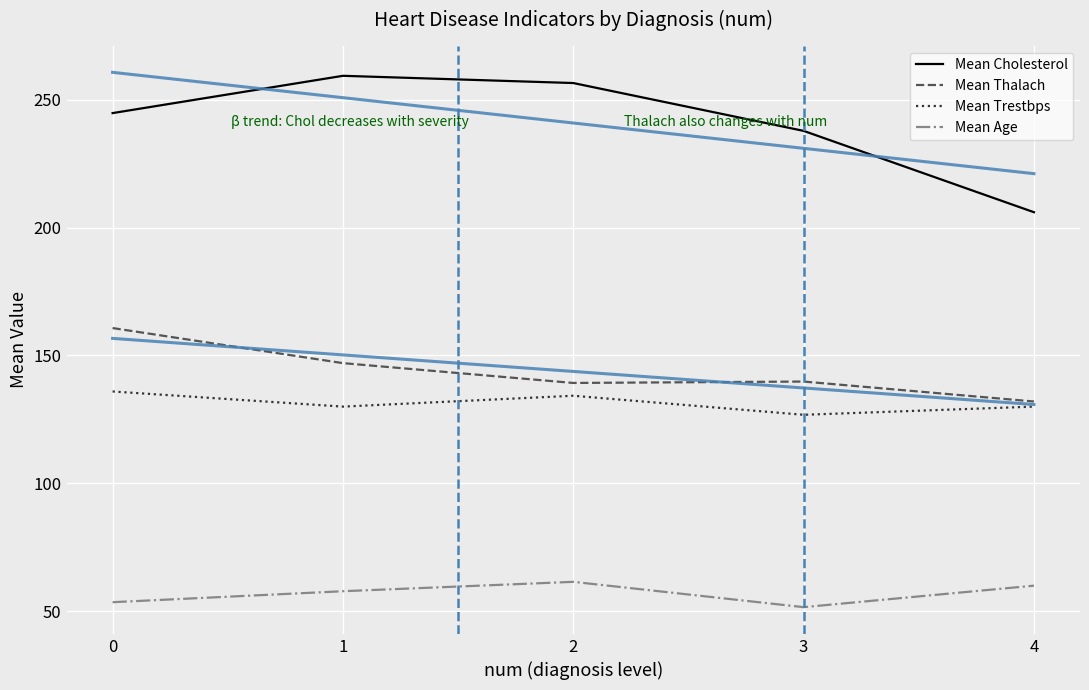

Which series has the largest total across all categories?

Mean Cholesterol